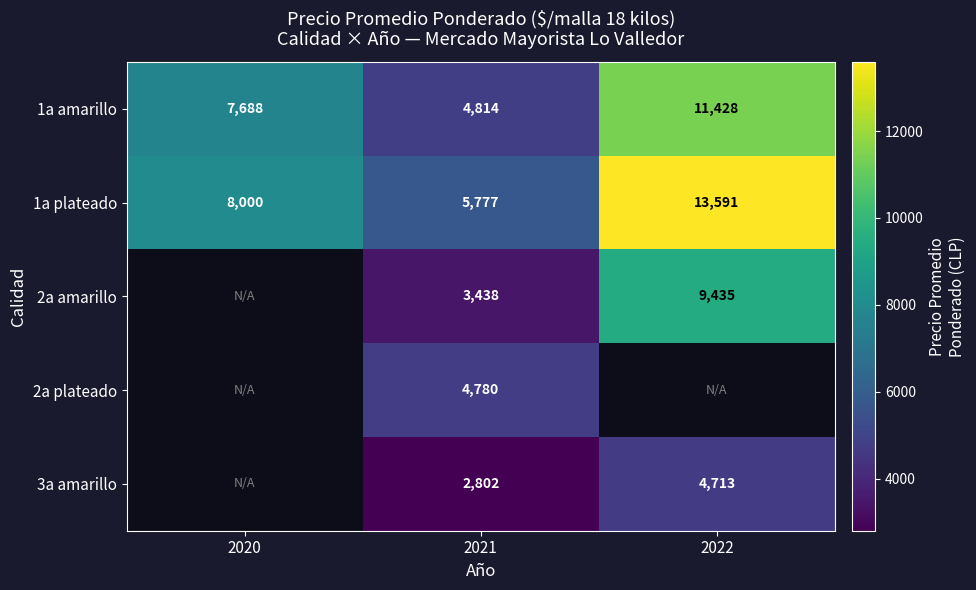

At how many categories does at least one series exceed 13446?

1